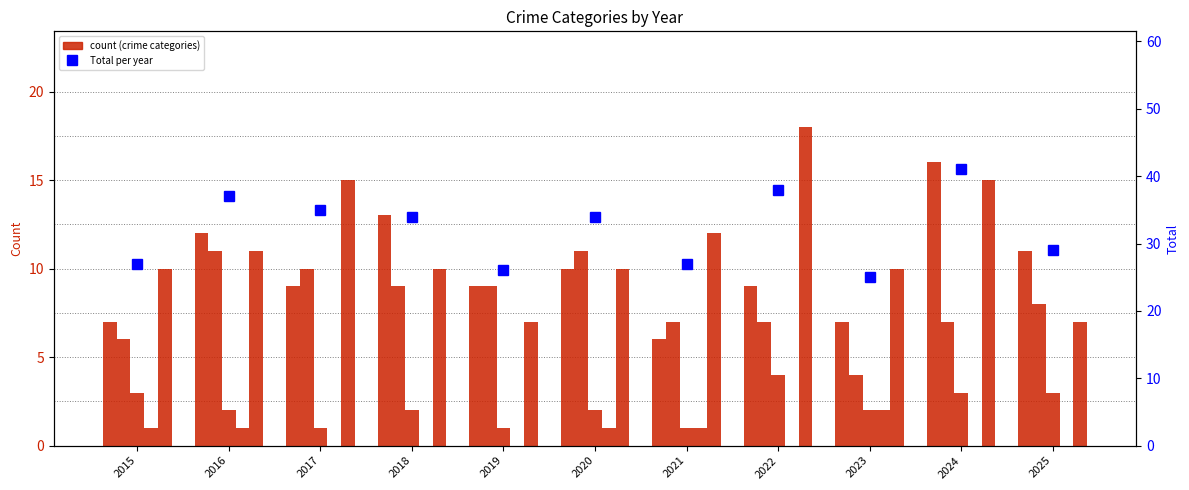

Rank the series by their maximum value, from highest to lowest.

Total, Robbery, Aggravated Assault, Aggravated Battery, Criminal Sexual Assault, Homicide